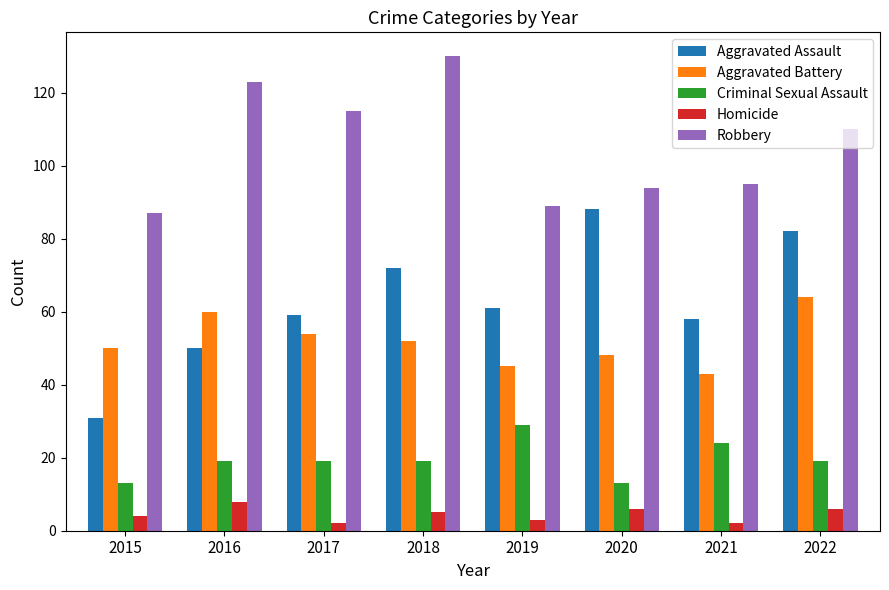

What is the highest value of the Aggravated Battery series?

64